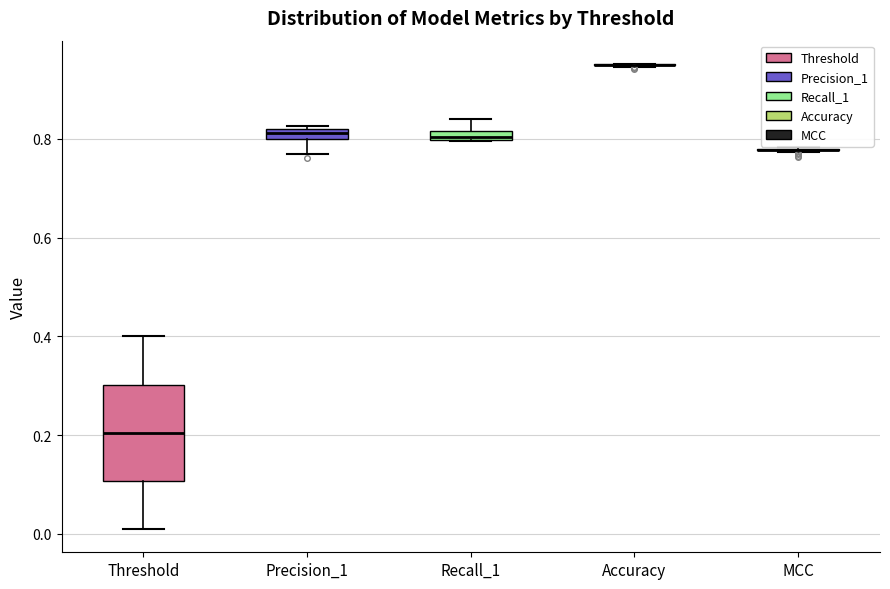

Where is the upper edge of the box for Precision_1 on the y-axis? The values are not printed on the chart, so give them approximately, as read against the axis.

0.82